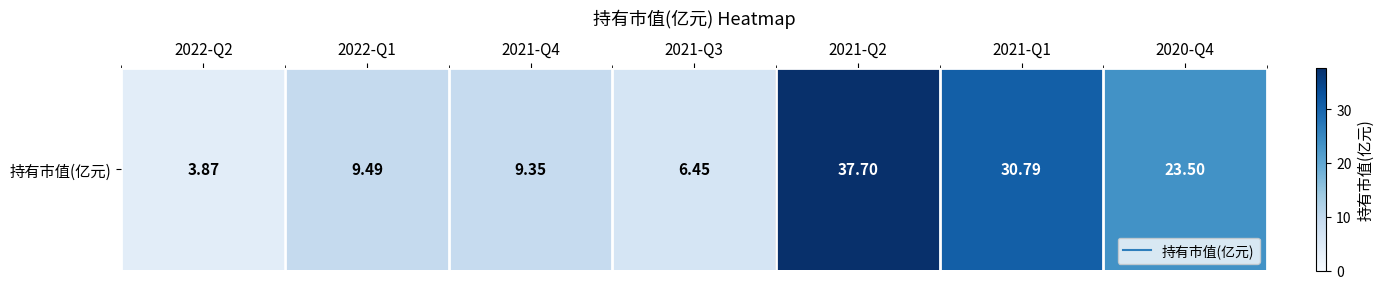

What is the change in value from 2022-Q1 to 2021-Q2?

+28.2